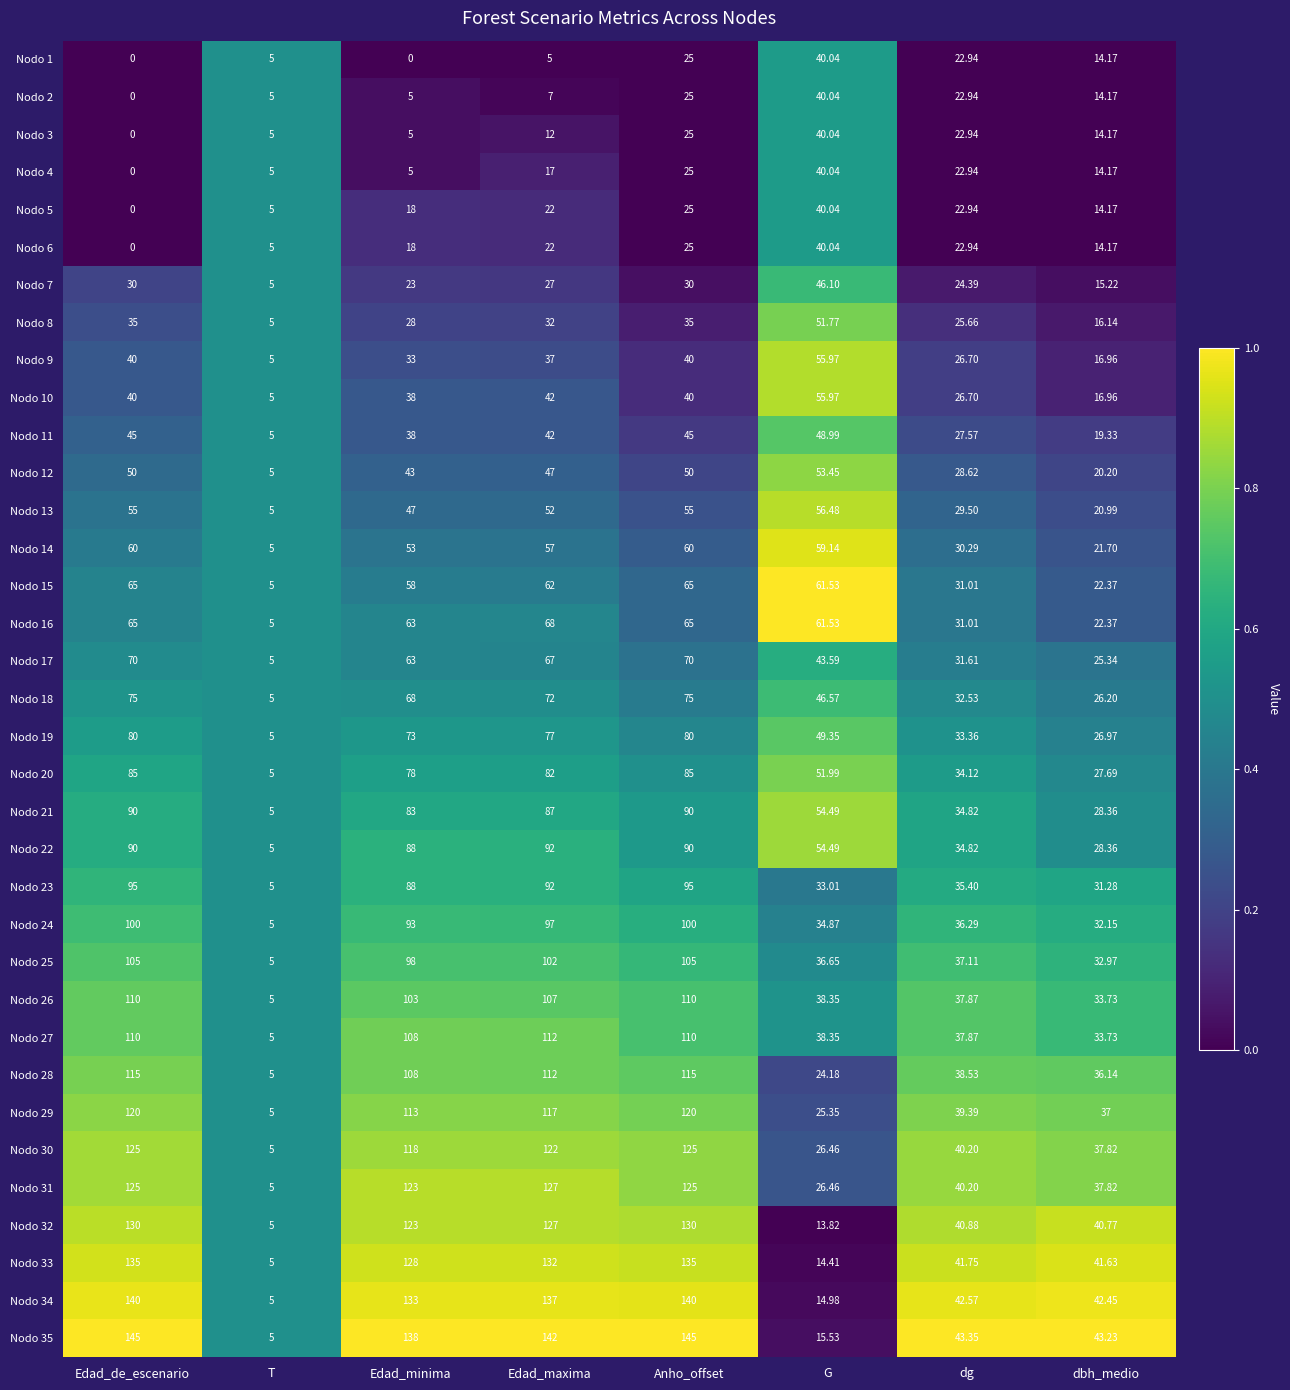

Which series has the largest total across all categories?

Nodo 35